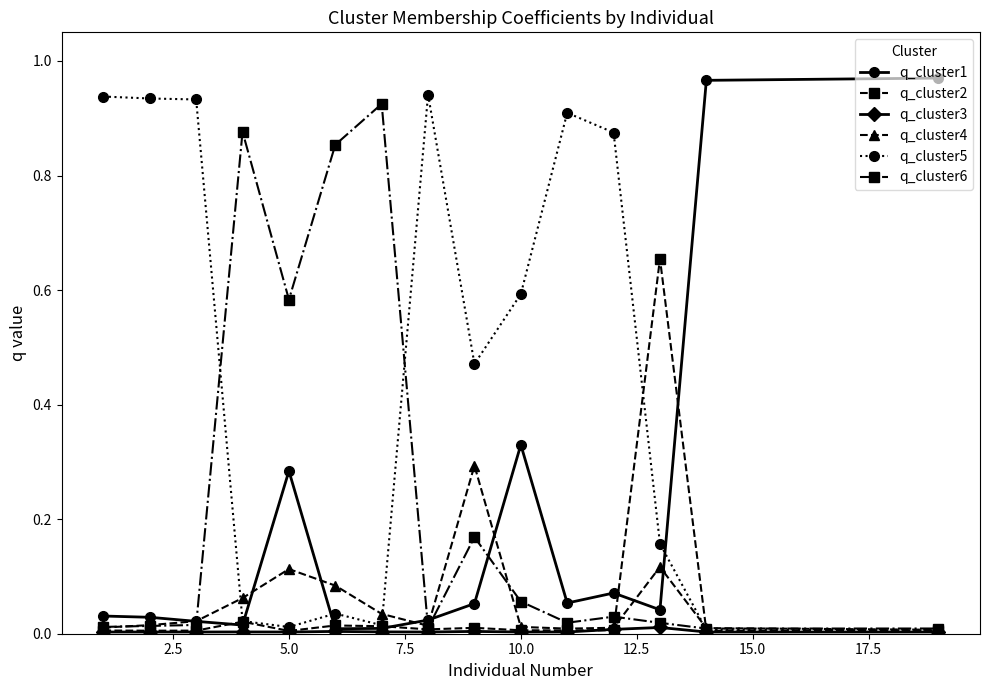

True or false: q_cluster3 has more than 0 points higher than both neighbors.

True